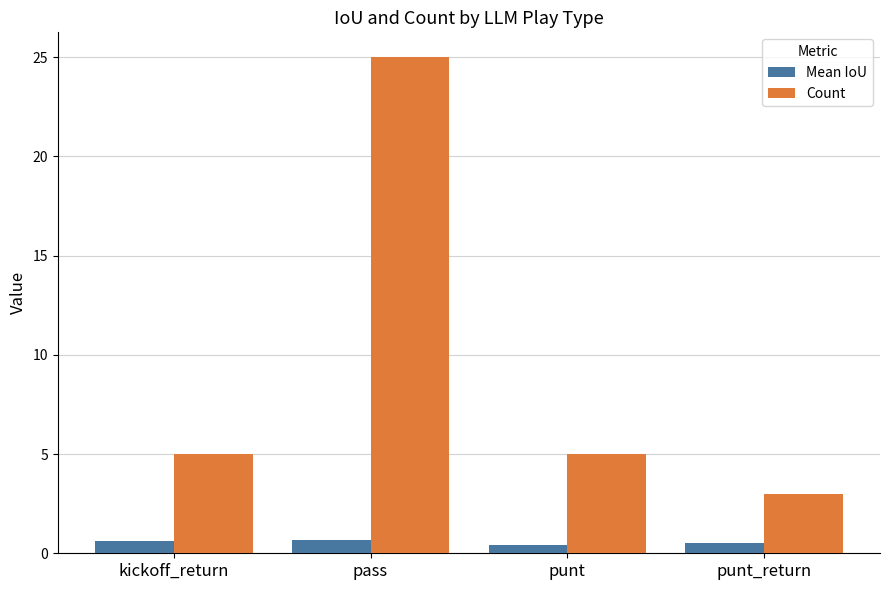

The Count series shows 8.2 at punt. True or false?

False